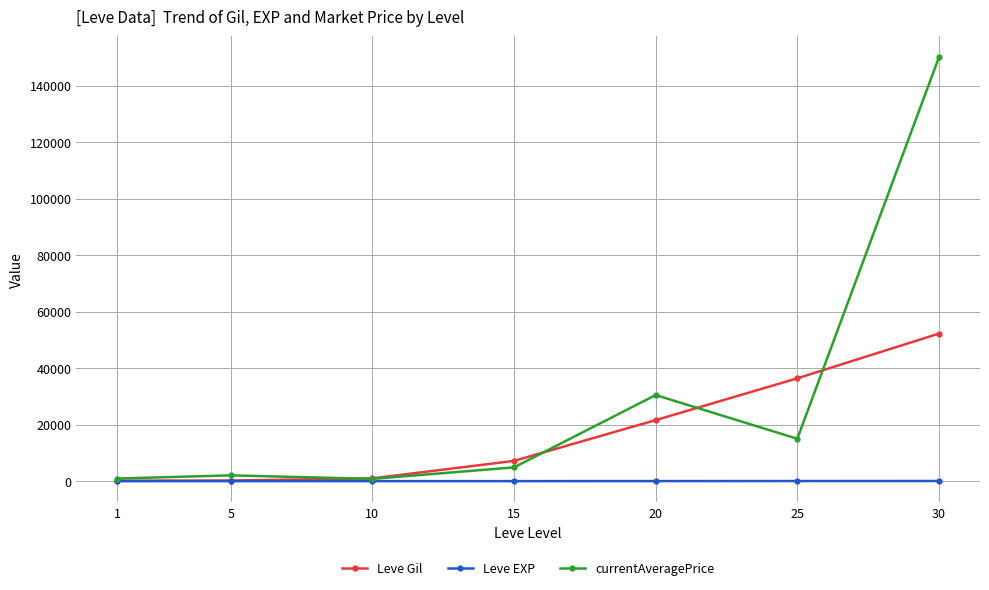

Rank the series by their average value, from lowest to highest.

Leve EXP, Leve Gil, currentAveragePrice